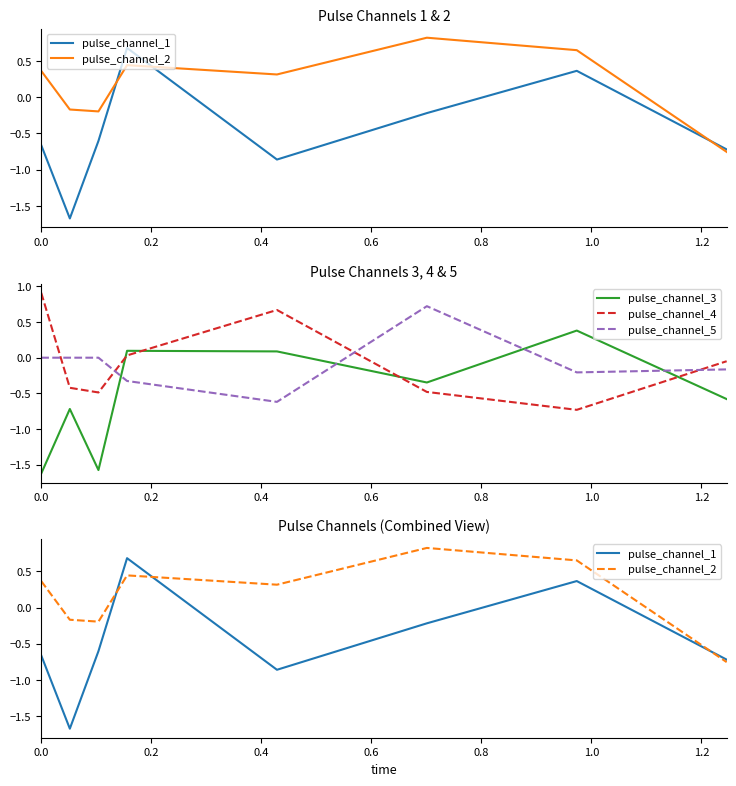

Reading left to right, transcribe all the data shown in this chart.

pulse_channel_1: -0.7	-1.7	-0.6	0.7	-0.9	-0.2	0.4	-0.7
pulse_channel_2: 0.4	-0.2	-0.2	0.4	0.3	0.8	0.7	-0.8
pulse_channel_3: -1.6	-0.7	-1.6	0.1	0.1	-0.3	0.4	-0.6
pulse_channel_4: 0.9	-0.4	-0.5	0.0	0.7	-0.5	-0.7	-0.0
pulse_channel_5: -0.0	0.0	-0.0	-0.3	-0.6	0.7	-0.2	-0.2